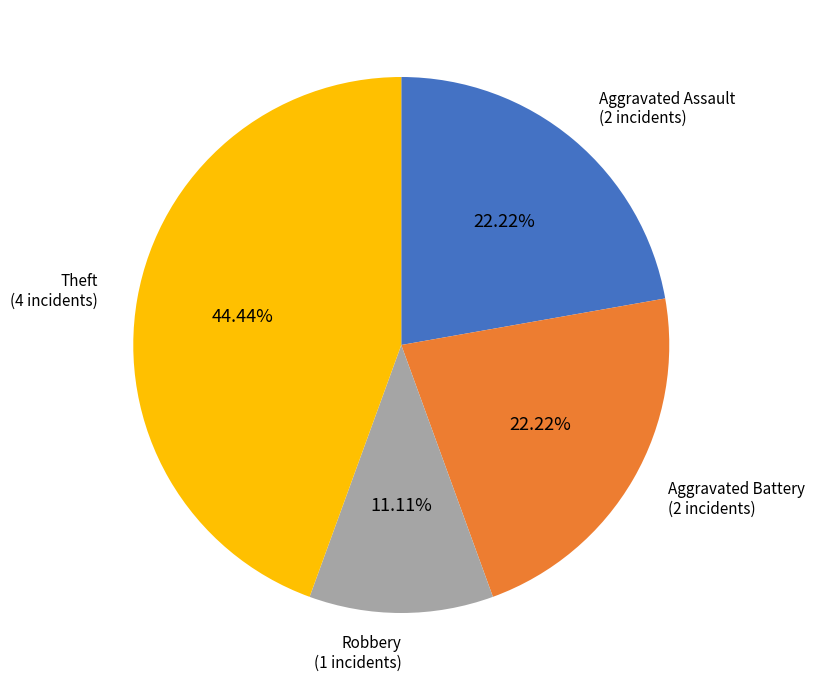

To the nearest percent, what is the average slice percentage?

25%